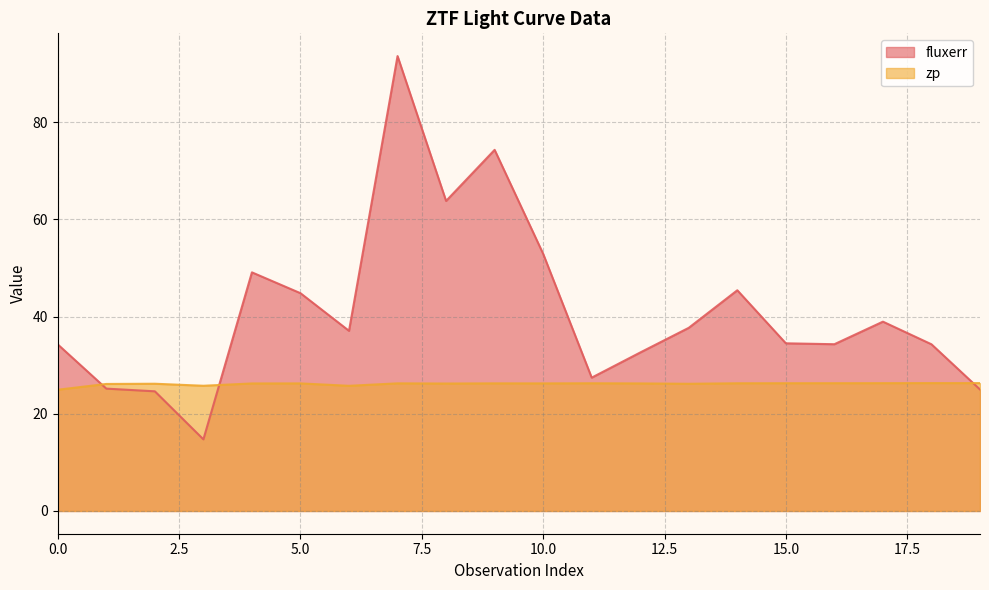

Read the fluxerr value at 14.

45.4